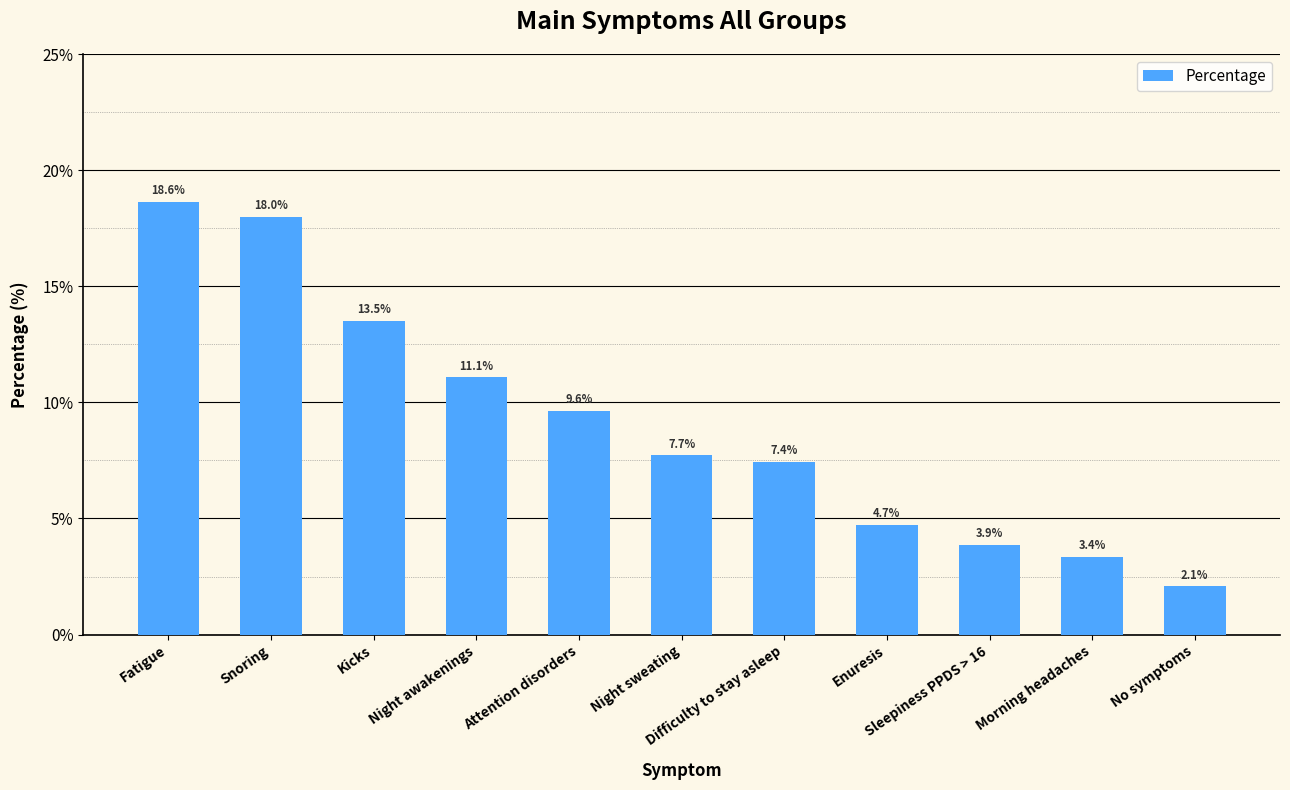

What is the difference between the maximum and minimum values?

0.2